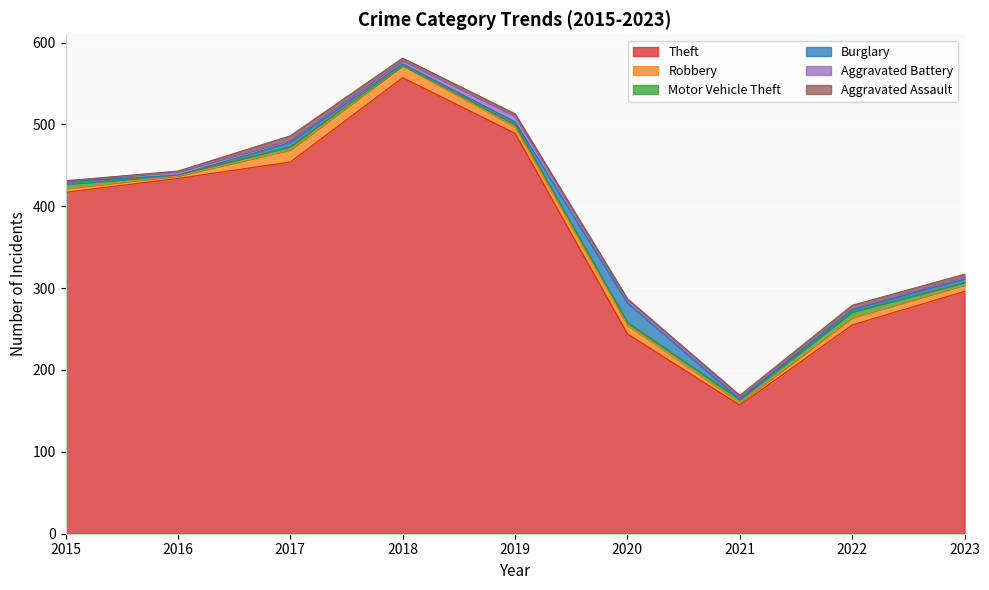

Is it true that Aggravated Battery equals 5 at 2019?

False